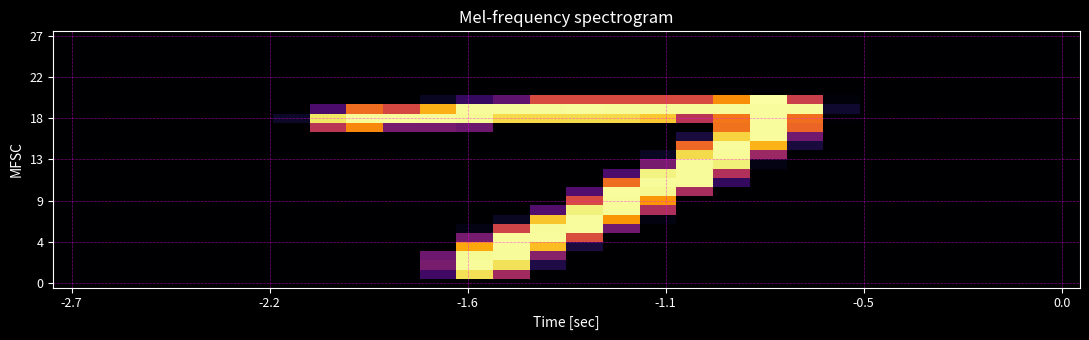

At how many categories does at least one series exceed 212?

14